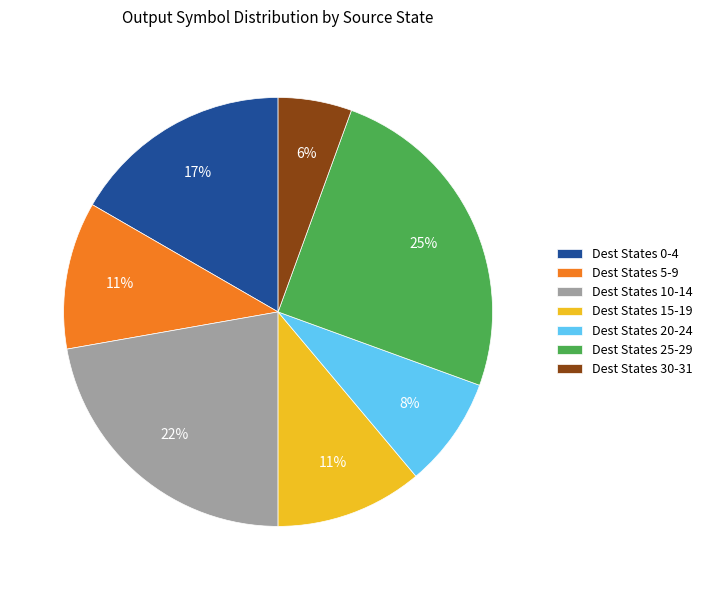

Is the sum of Dest States 10-14 and Dest States 0-4 greater than half?

No